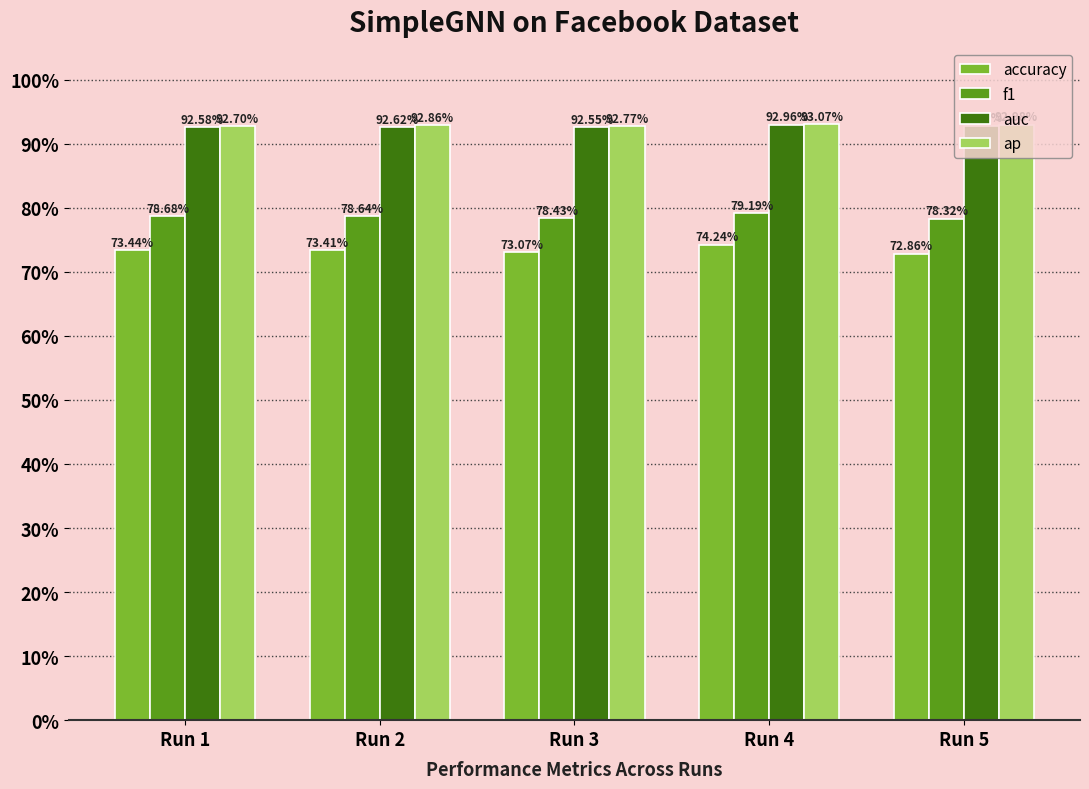

What are all the series names shown in the legend?

accuracy, f1, auc, ap